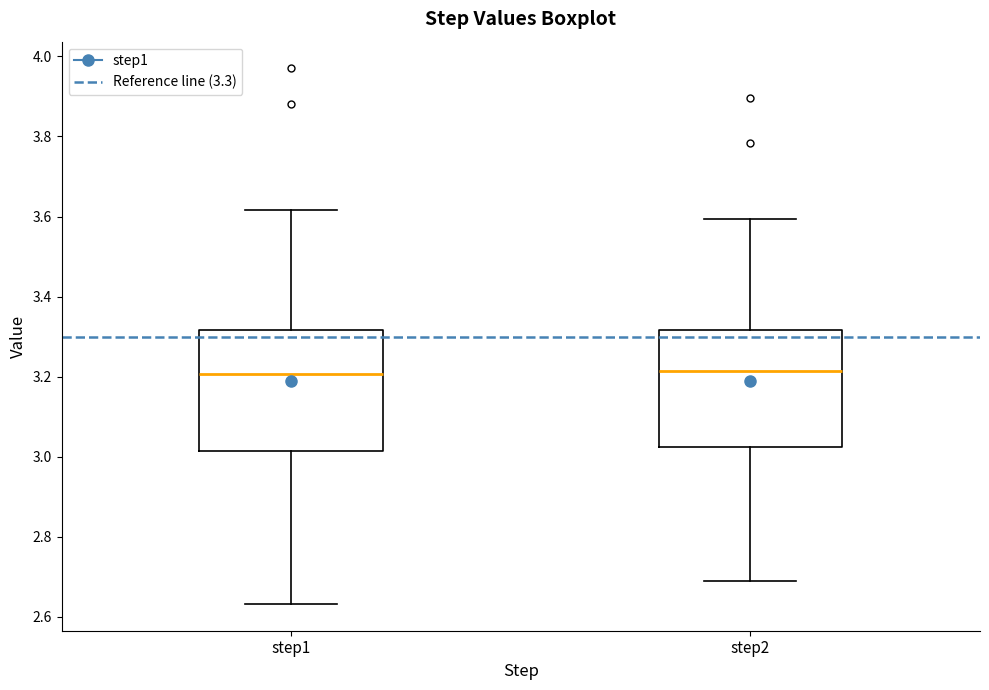

Where does the lower whisker of the box for step1 end on the y-axis? The values are not printed on the chart, so give them approximately, as read against the axis.

2.64